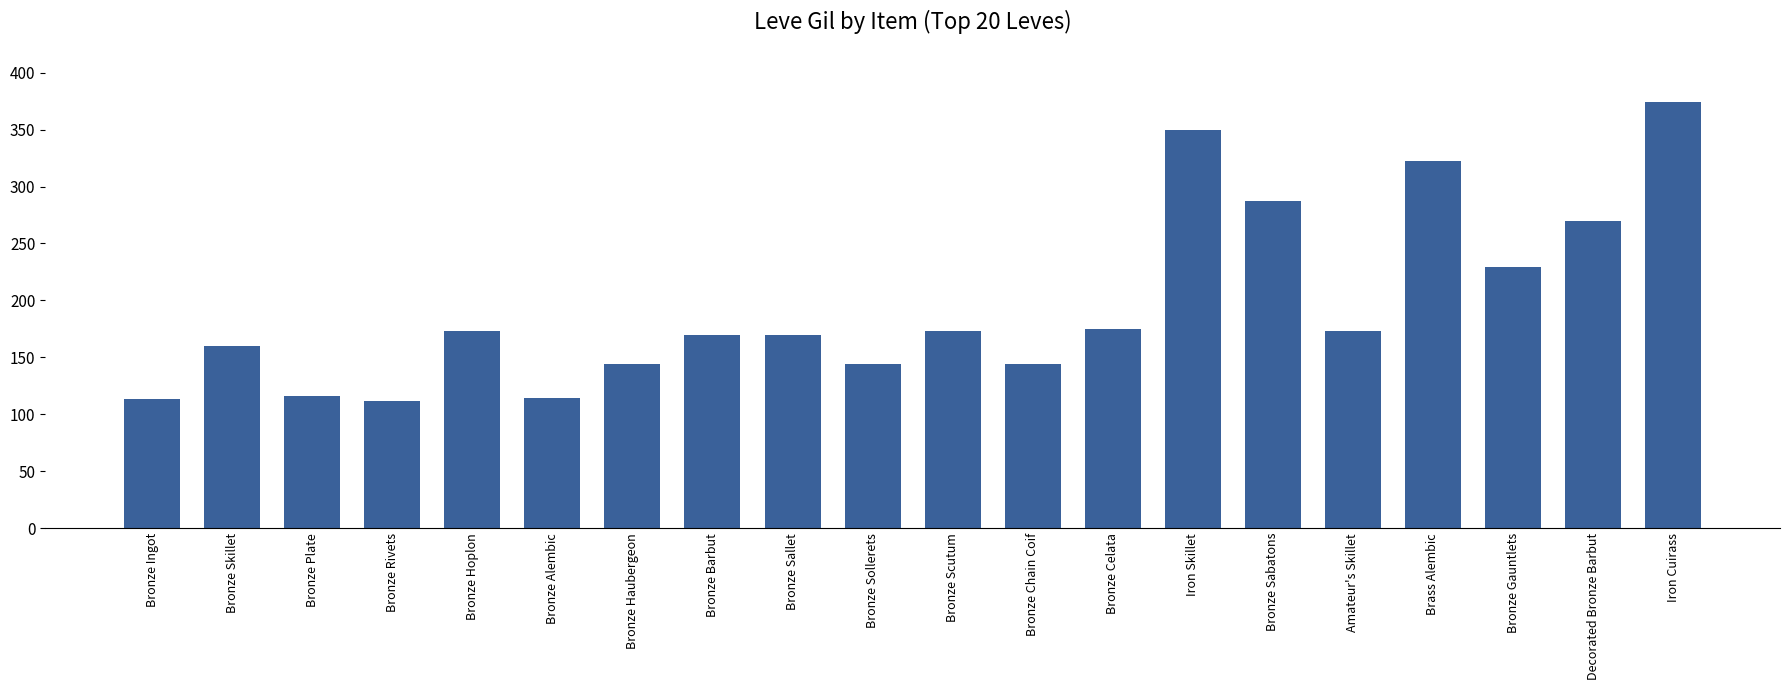

Does the chart contain stacked bars?

No